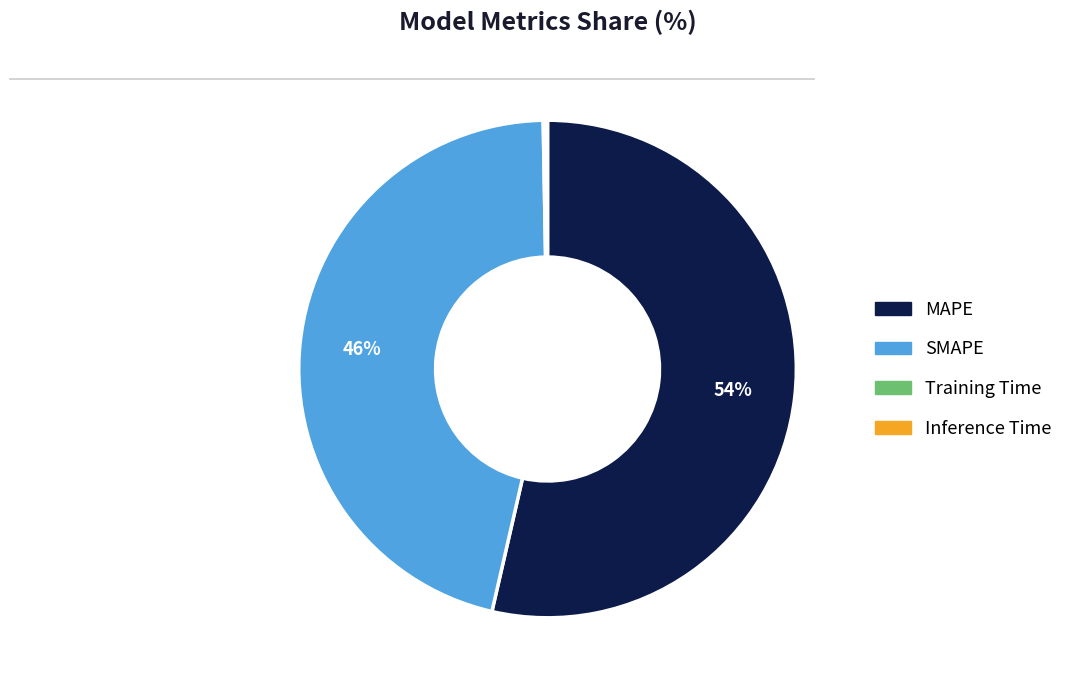

Is the sum of SMAPE and MAPE greater than half?

Yes